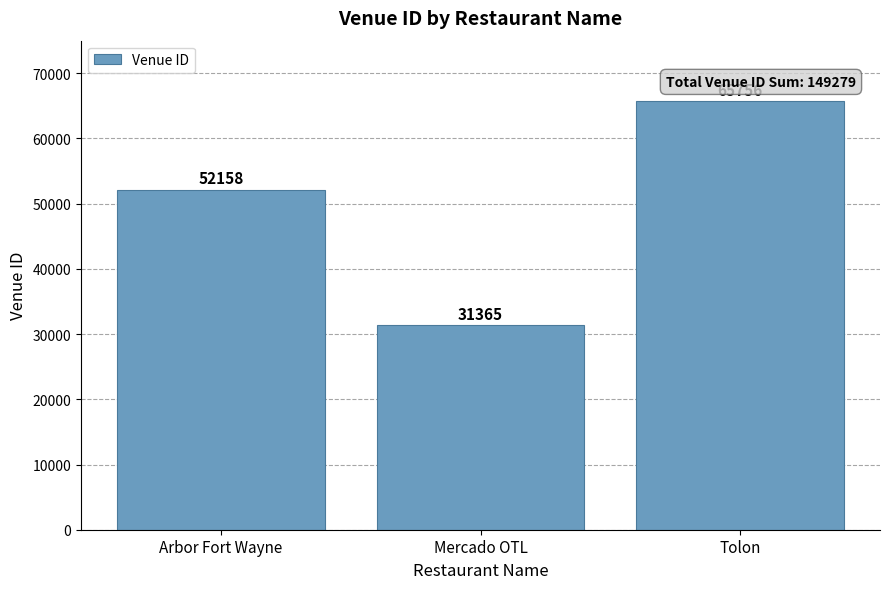

What is the difference between the values at Arbor Fort Wayne and Tolon?

13598